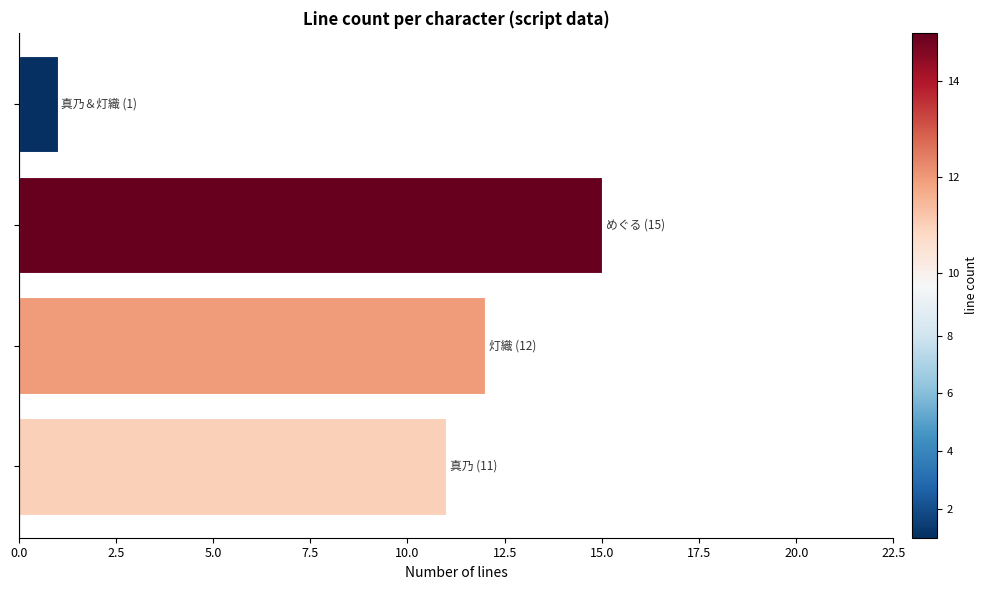

What is the sum of all values?

39